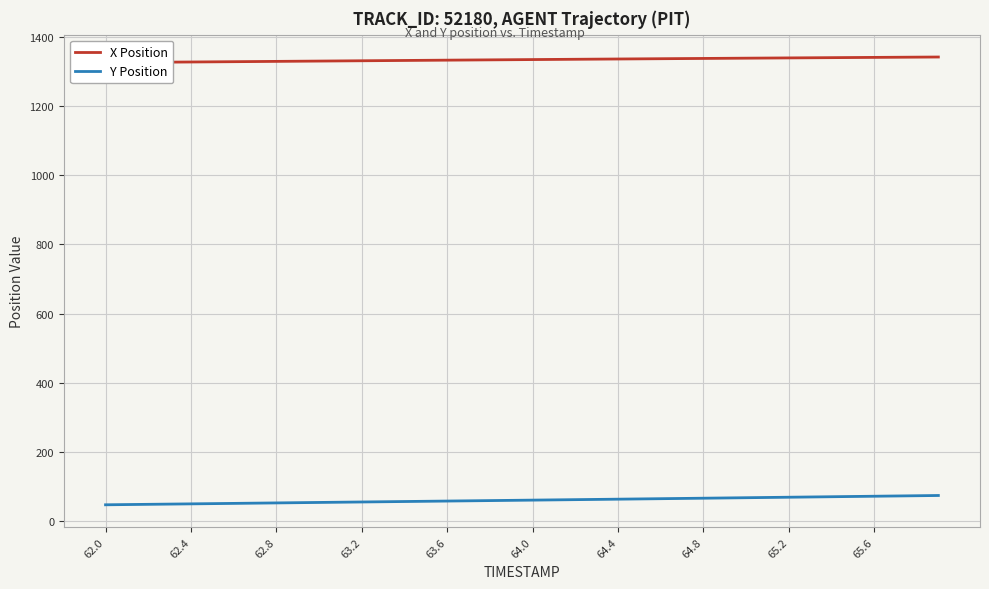

What is the value of the Y Position point at the 10th from the left?

54.1